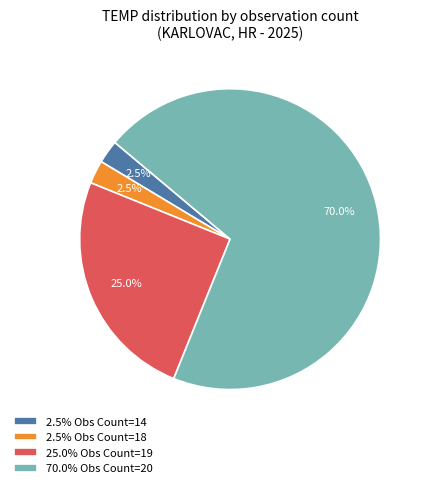

Between 2.5% Obs Count=14 and 70.0% Obs Count=20, which is larger?

70.0% Obs Count=20